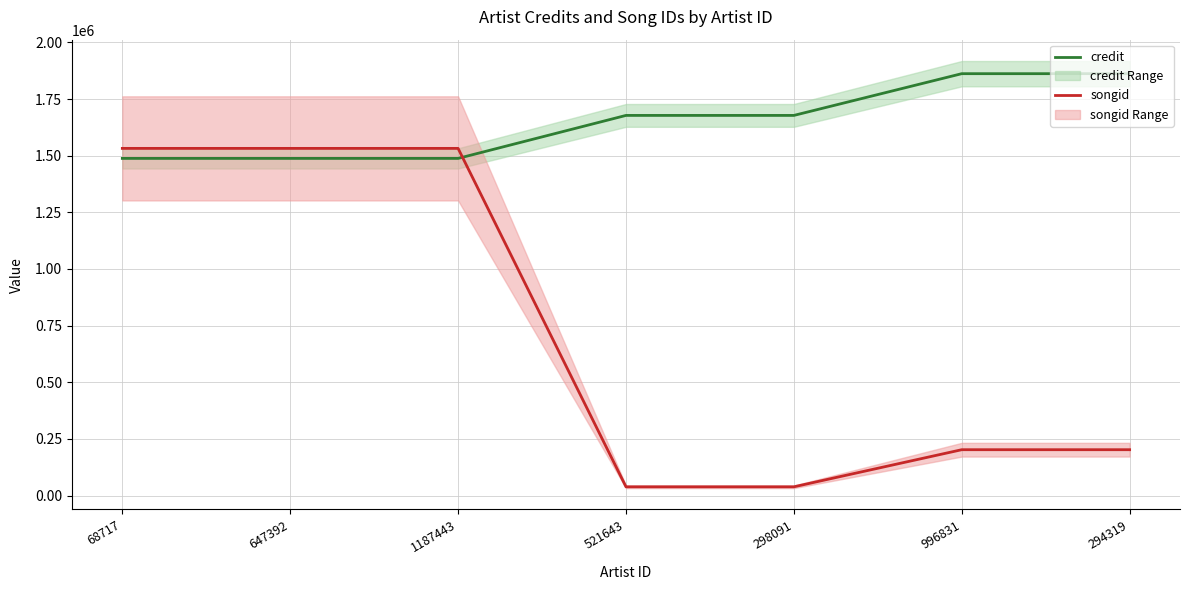

Where is songid nearest to the value 785426?

996831